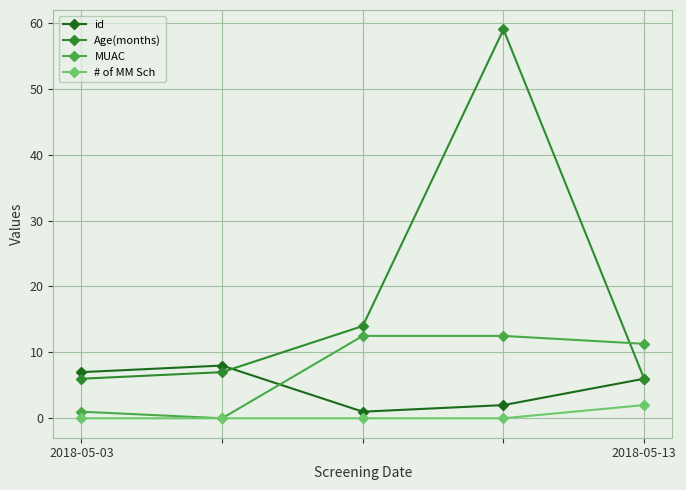

What are all the series names shown in the legend?

id, Age(months), MUAC, # of MM Sch